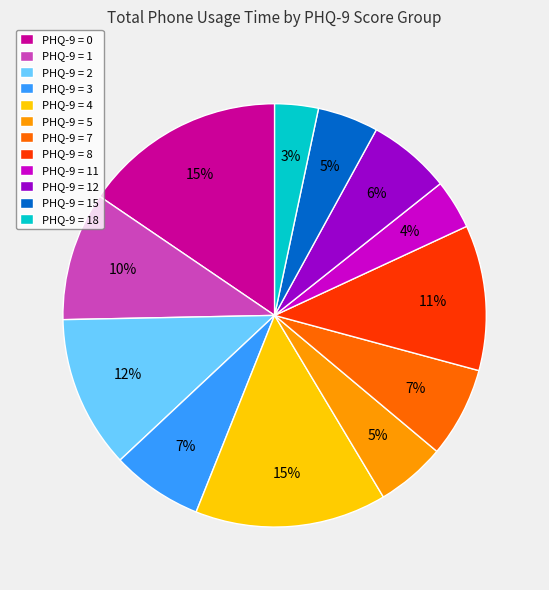

Is there a majority slice in this chart?

No